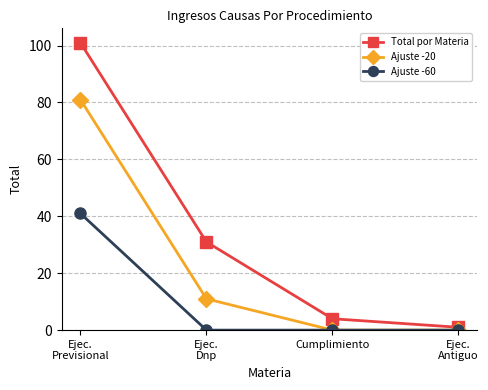

What is the highest value of the Ajuste -60 series?

41